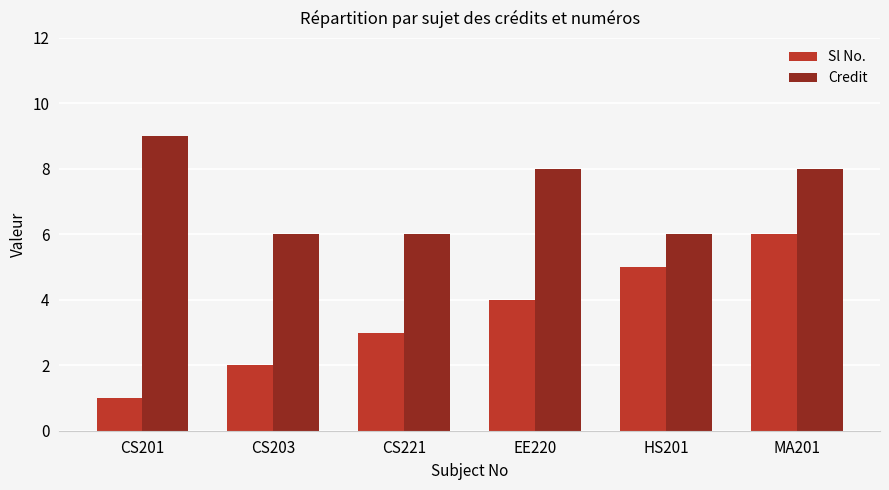

Which series changed the most between CS201 and CS203?

Credit